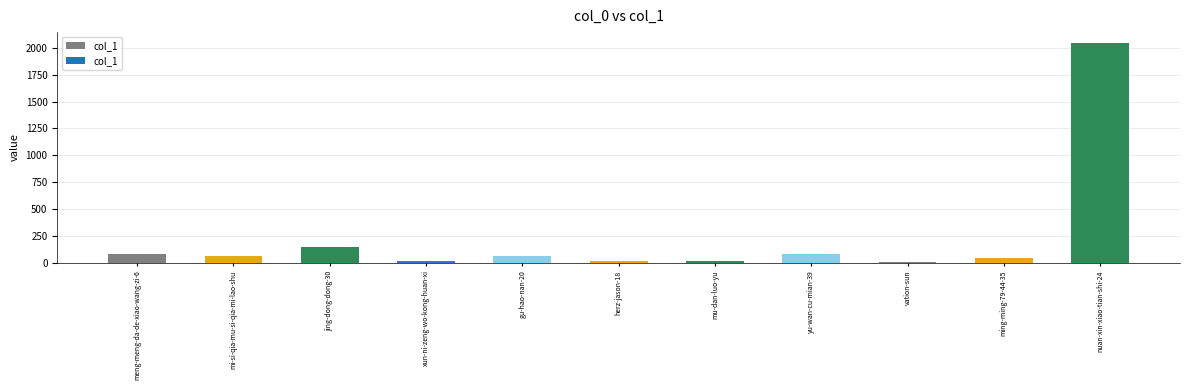

Which has a higher value, jing-dong-dong-30 or nuan-xin-xiao-tian-shi-24?

nuan-xin-xiao-tian-shi-24